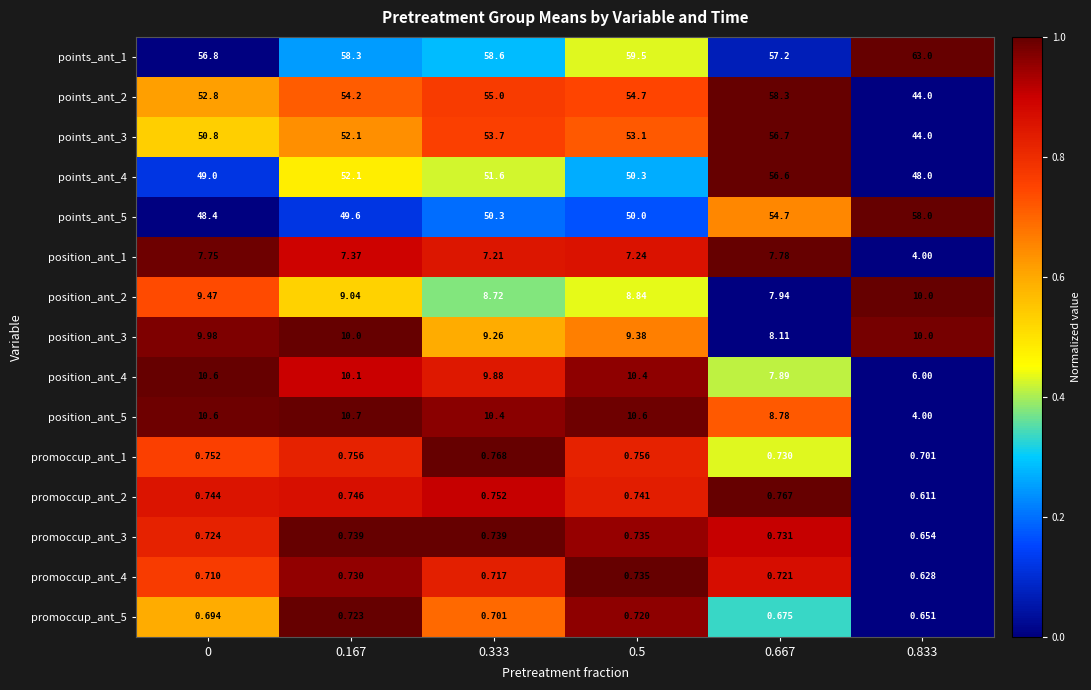

Is the value of promoccup_ant_4 at 0.5 greater than the value of position_ant_3 at 0.5?

No